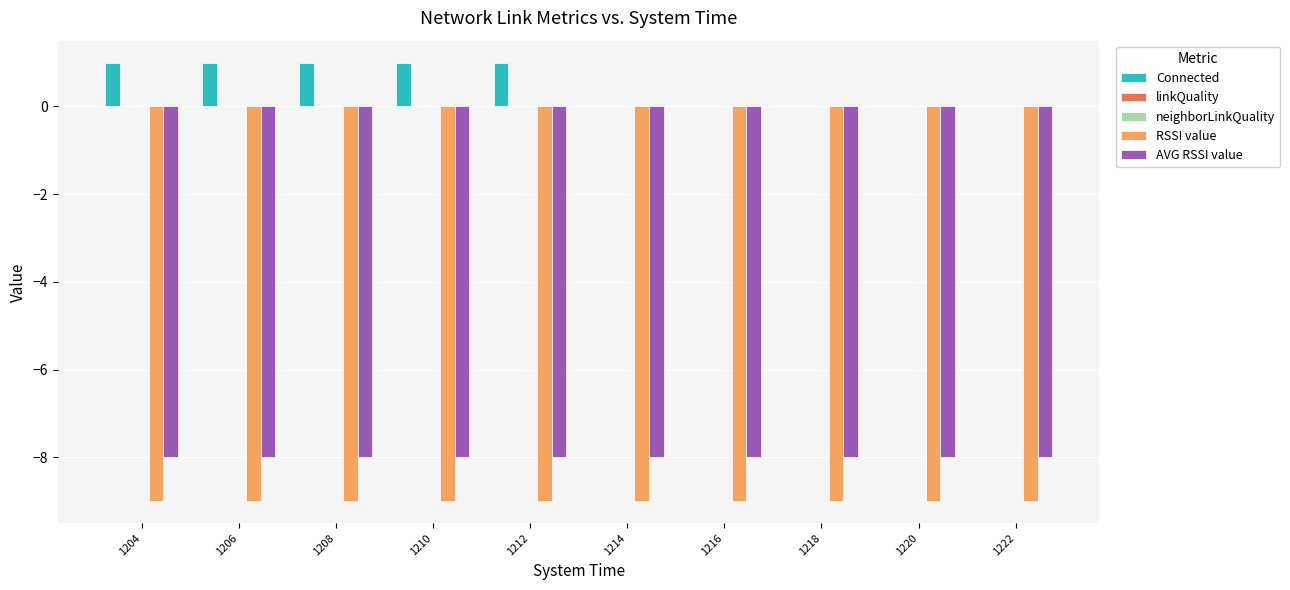

The value of Connected at 1220 is 0.0. True or false?

True